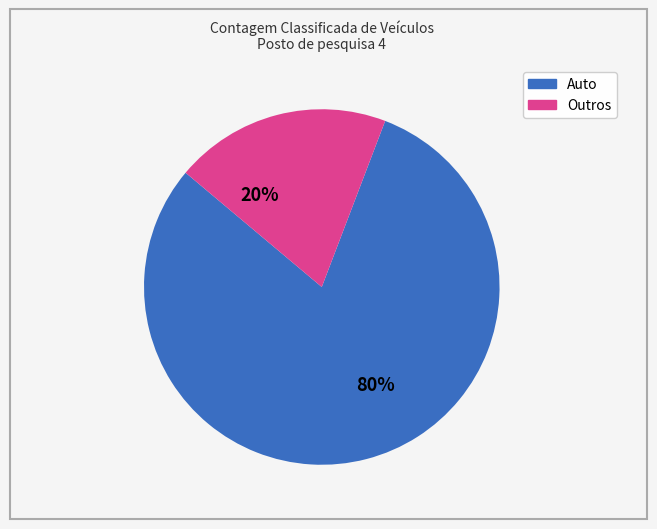

To the nearest percent, what is the average slice percentage?

50%